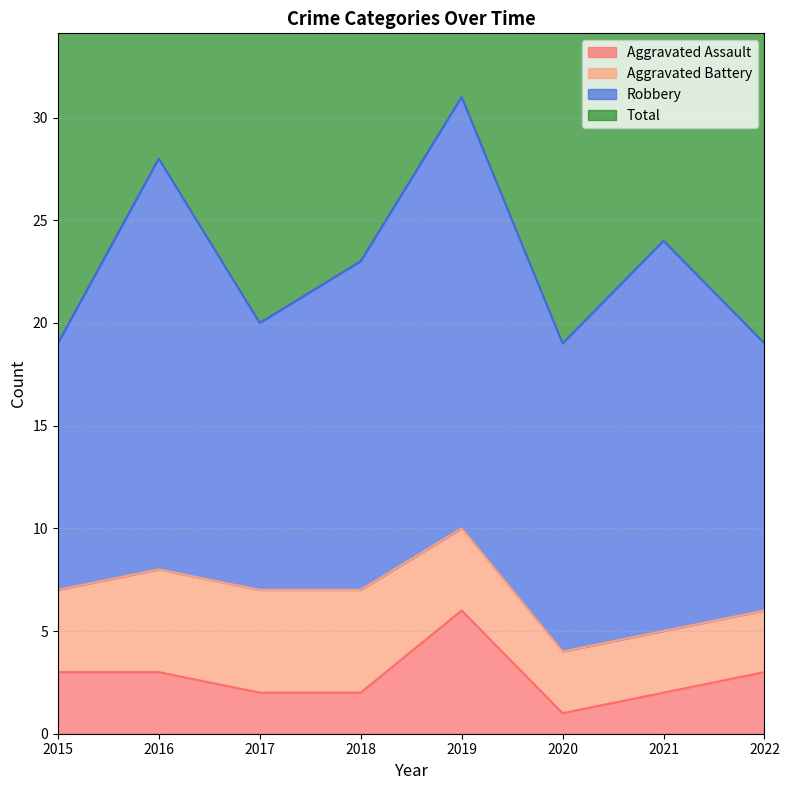

What is the spread (max minus min) of values at 2015?

36